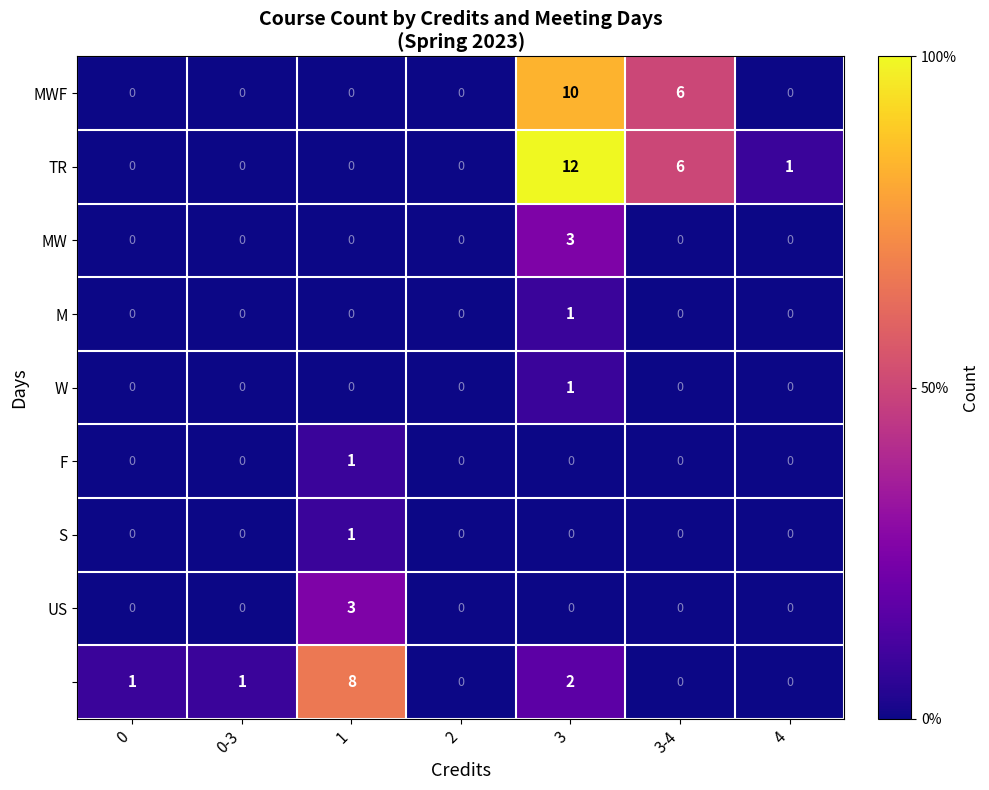

What is the greatest value displayed?

12